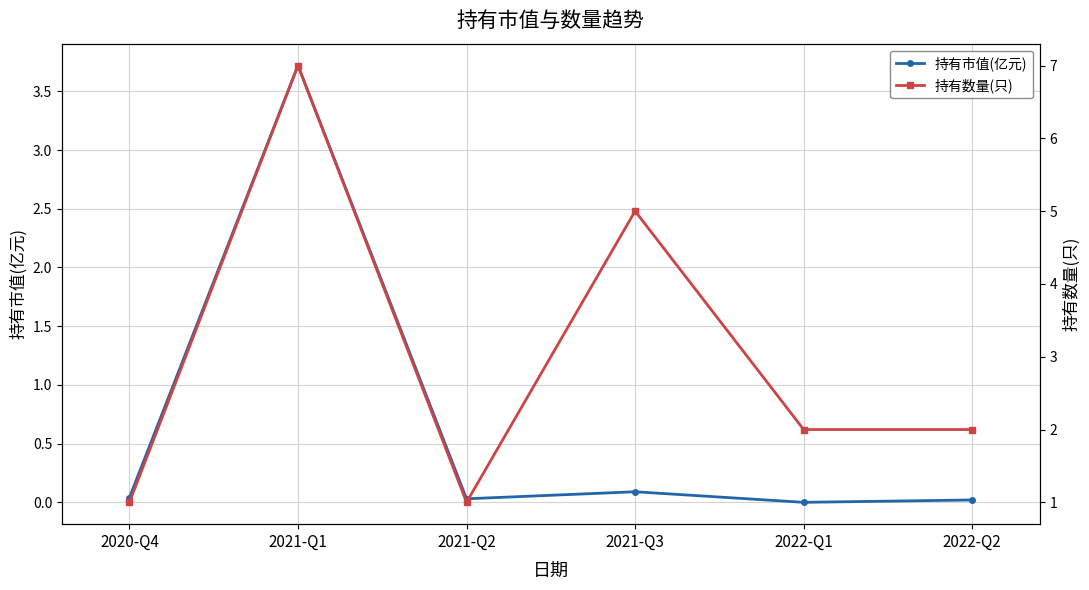

True or false: 持有数量(只) and 持有市值(亿元) intersect in this chart.

False